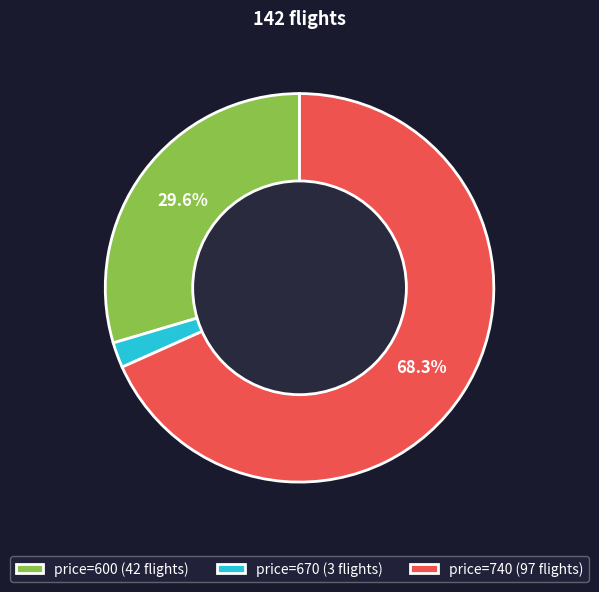

Which slice is the smallest?

price=670 (3 flights)